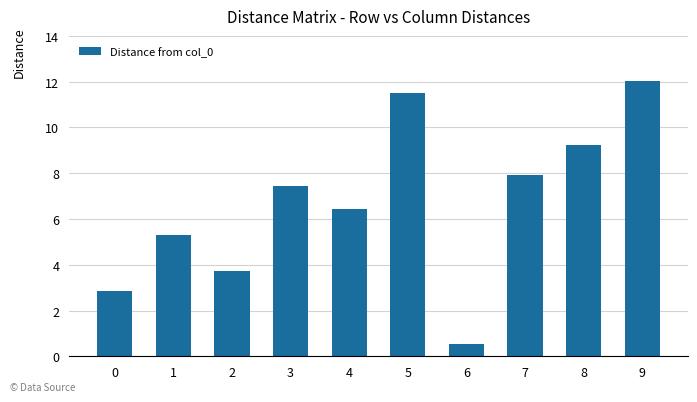

What is the change in value from 0 to 6?

-2.3